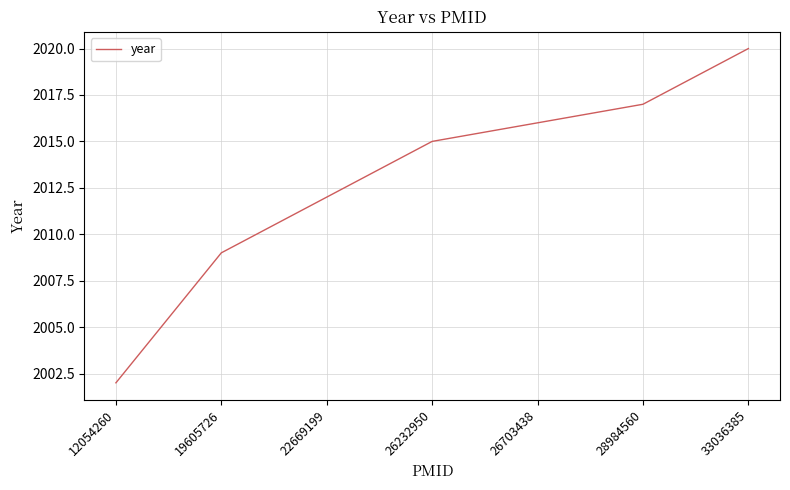

At which label is the value closest to 2011?

22669199